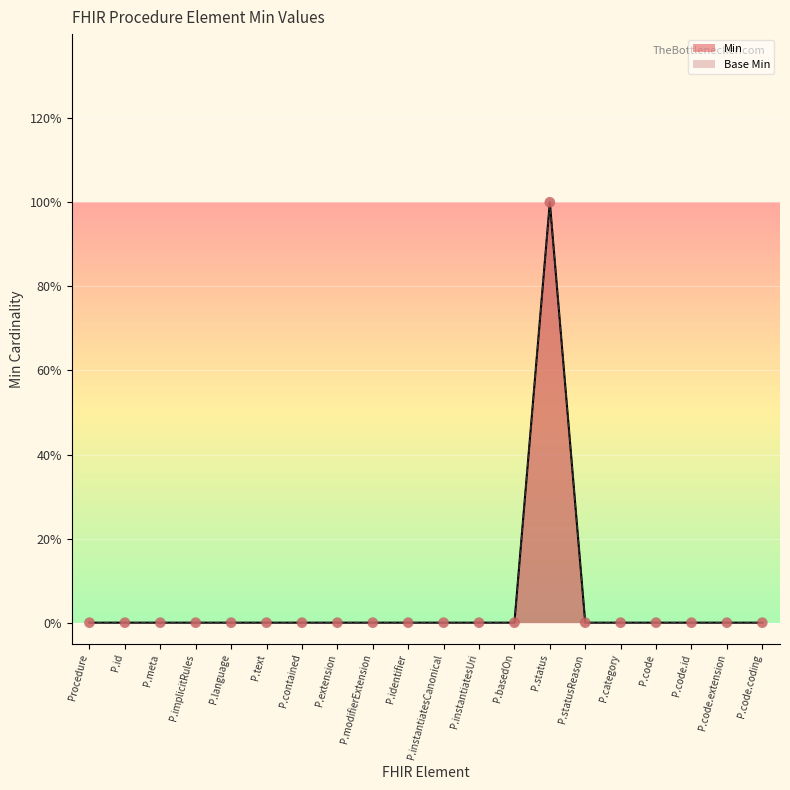

Which series has the largest Y range (max minus min)?

Min